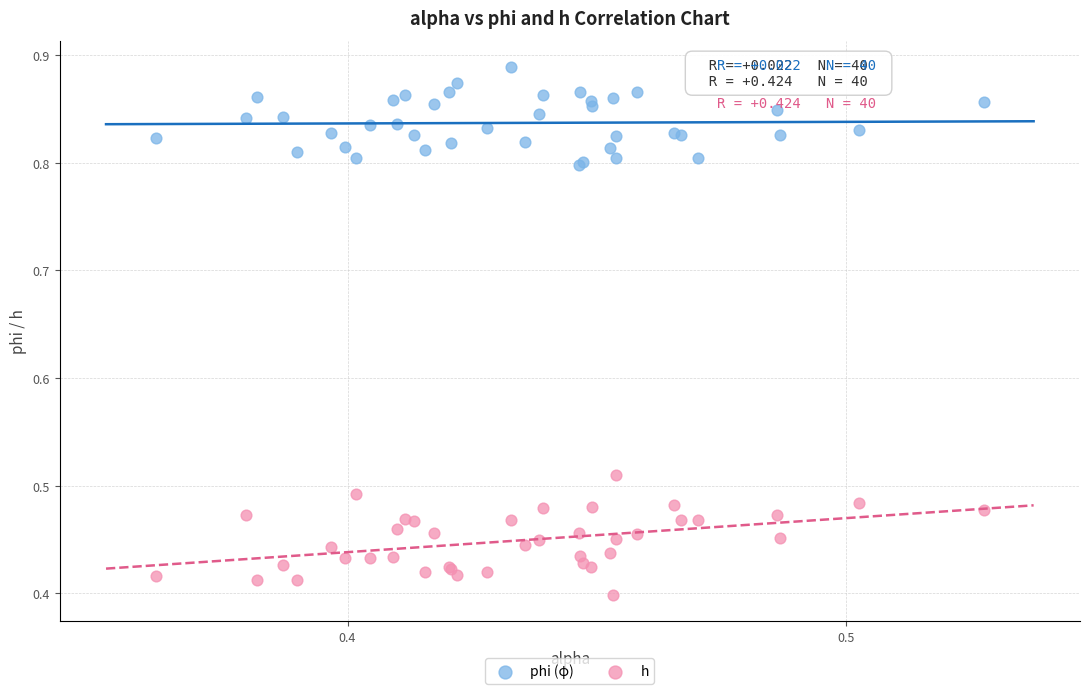

Which series contains the lowest Y value?

h